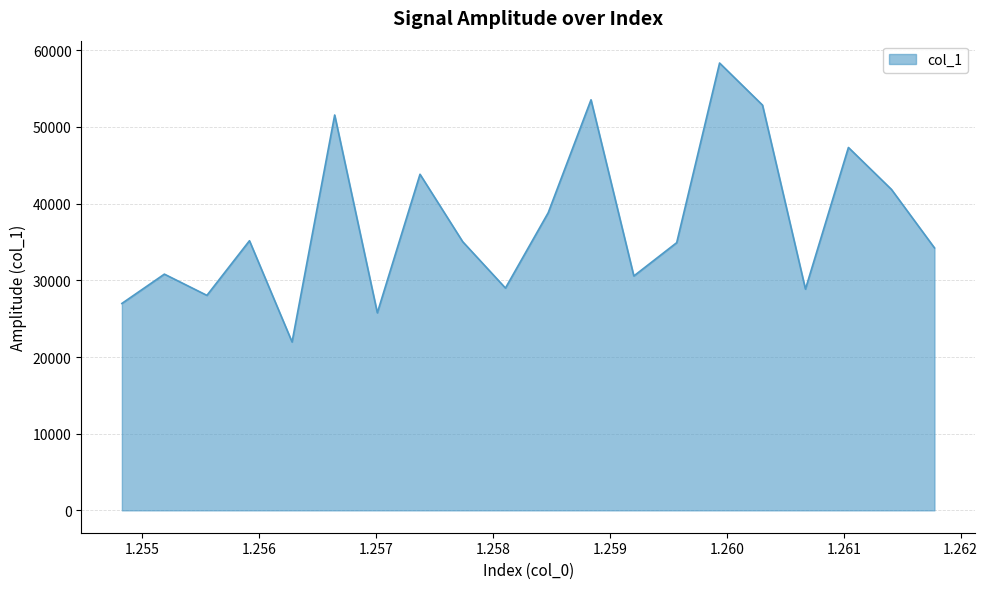

What is the minimum value shown in the chart?

21959.7